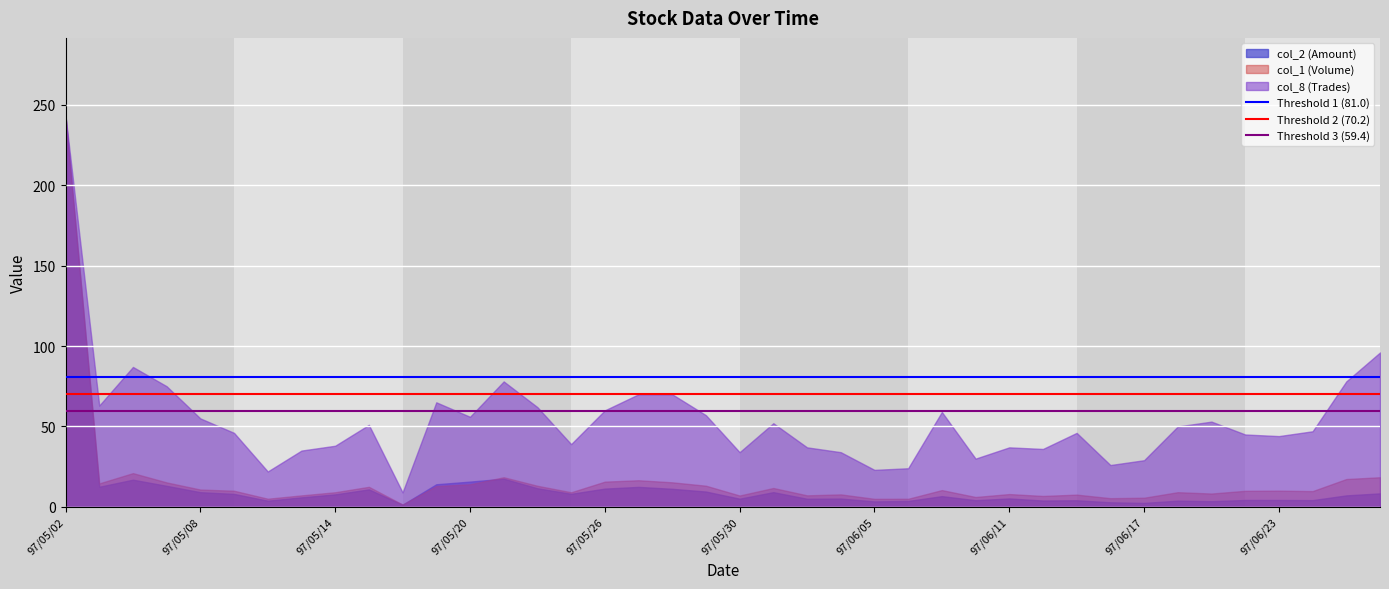

Which series has the widest spread of values?

col_2 (Amount)